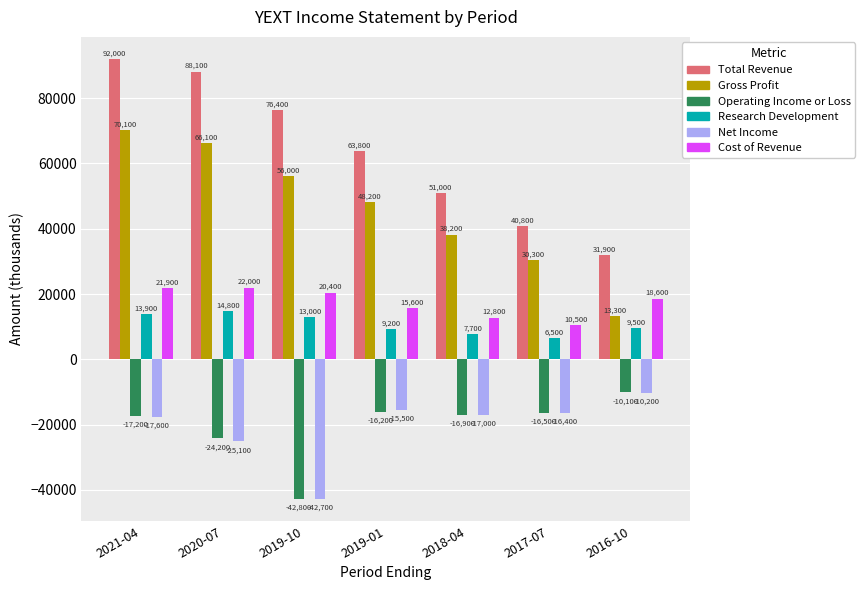

What is the sum of the Research Development values at 2019-10 and 2020-07?

27800